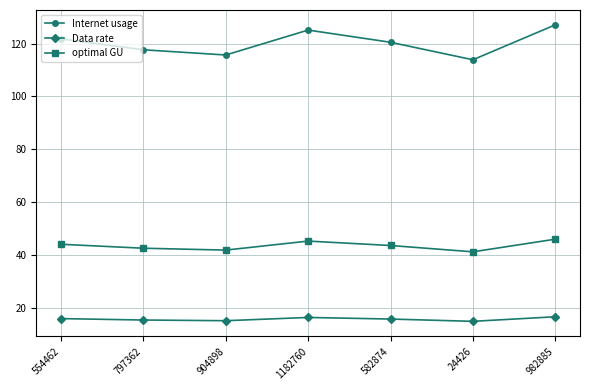

Where does the Internet usage series first go above 120?

554462